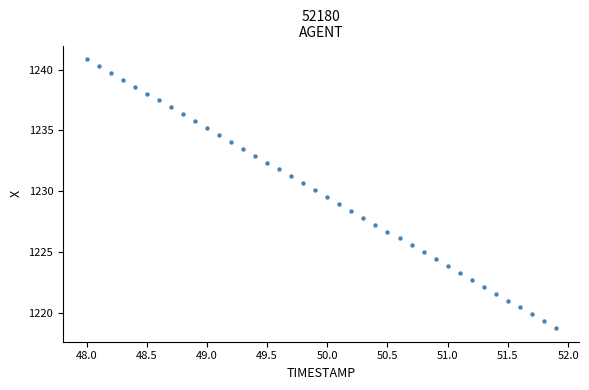

What is the range of Y values (max minus min)?

22.1